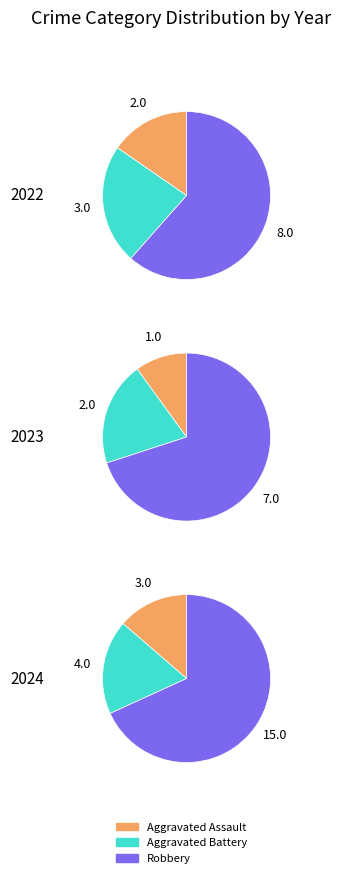

Does 0 account for over 50% of the chart?

No